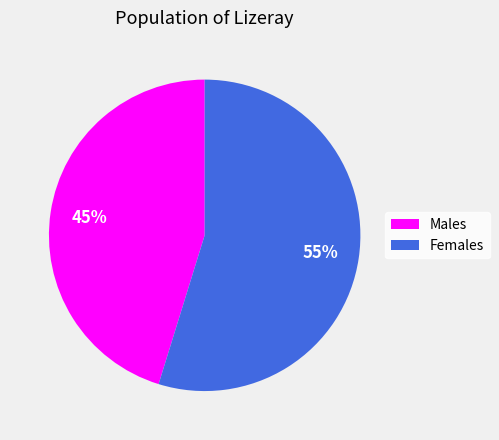

Rank the categories by value from lowest to highest.

Males, Females